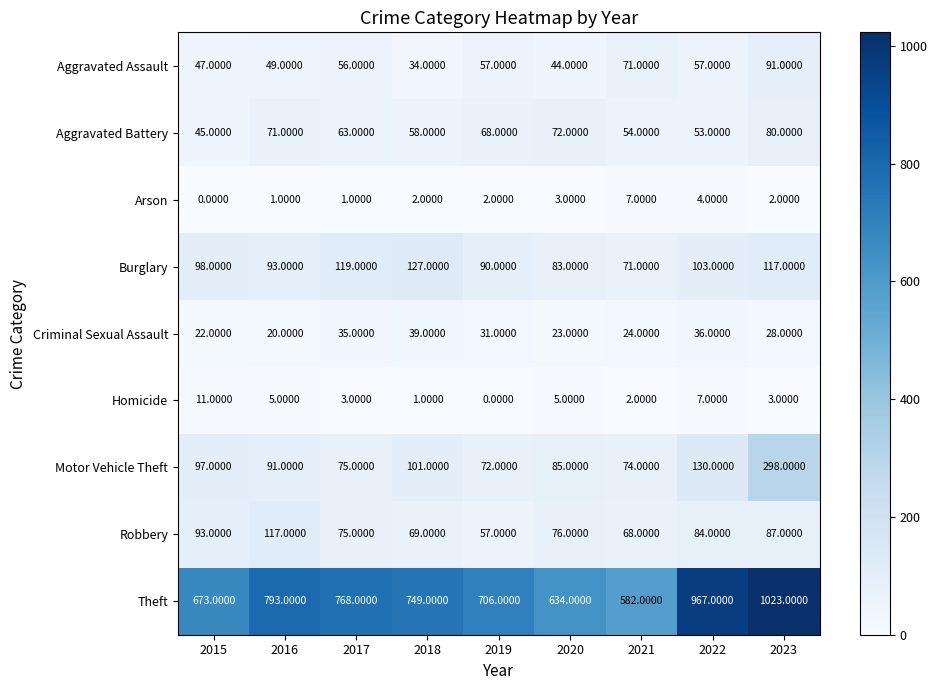

Count the number of categories in the chart.

9